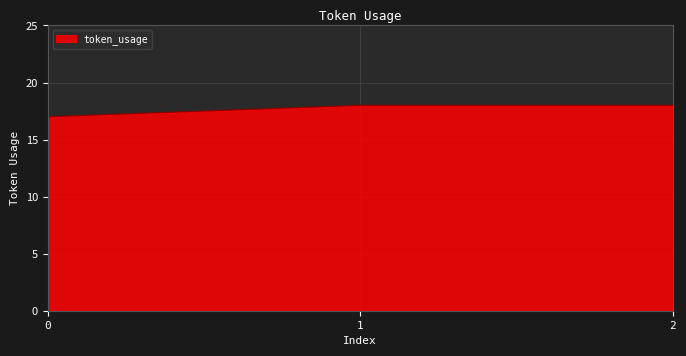

True or false: the data shows 18 at 1.

True